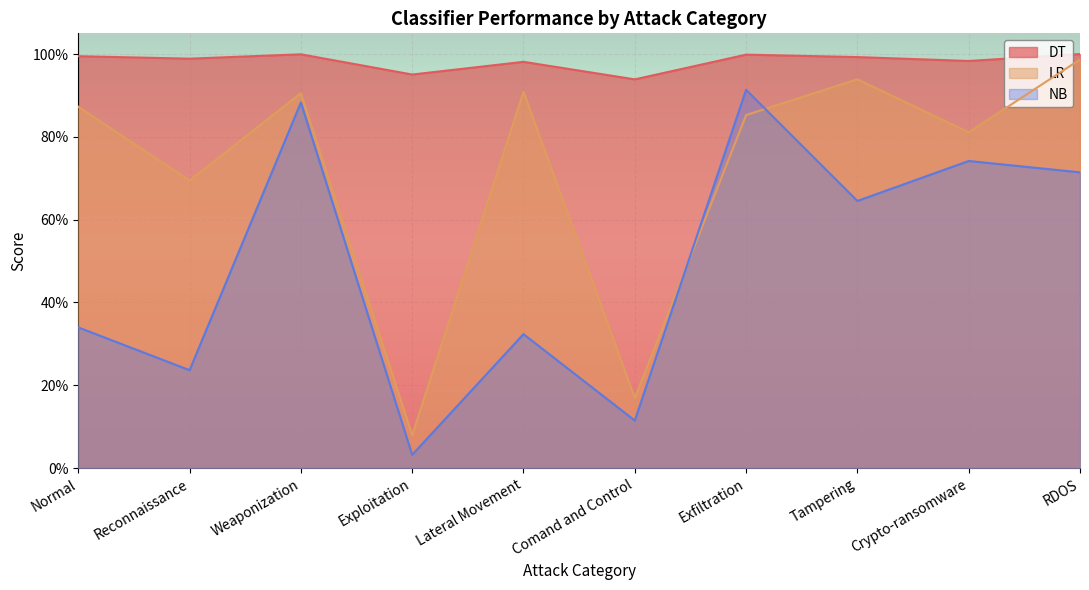

True or false: DT and NB cross at least once.

False